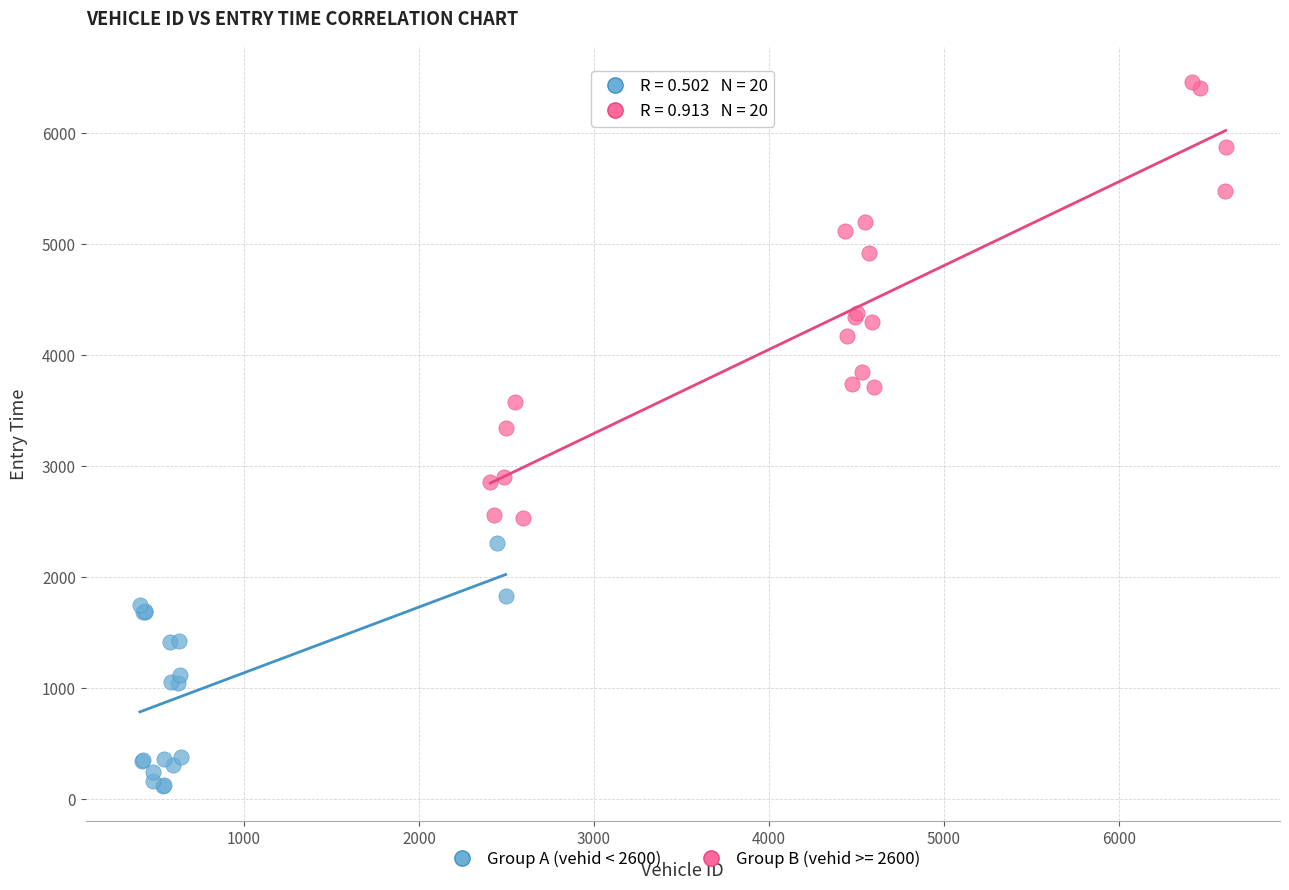

Which series has the largest Y range (max minus min)?

Group B (vehid >= 2600)